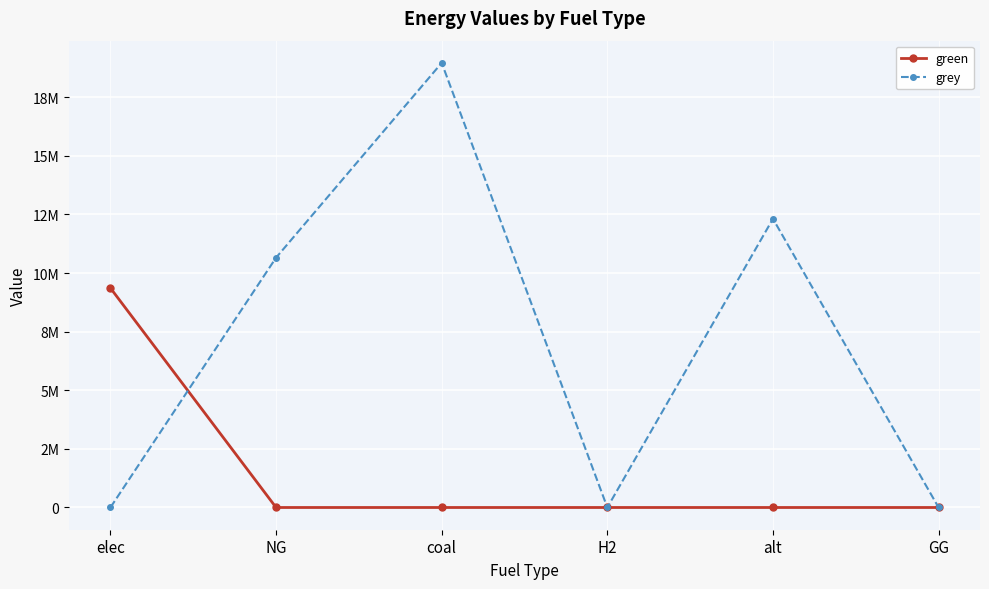

What position from the left is NG?

2